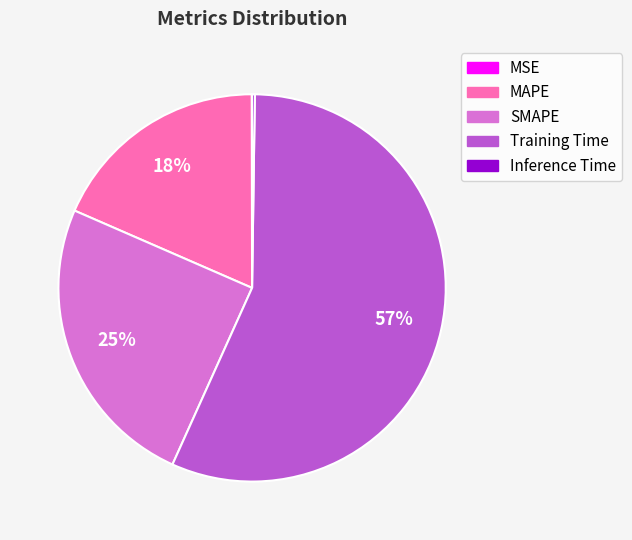

Which slice is the largest?

Training Time